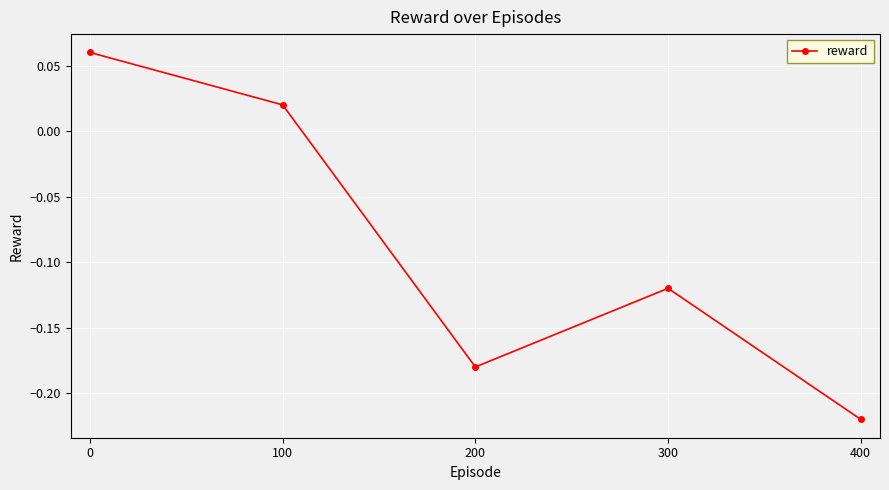

What is the difference between the maximum and minimum values?

0.3